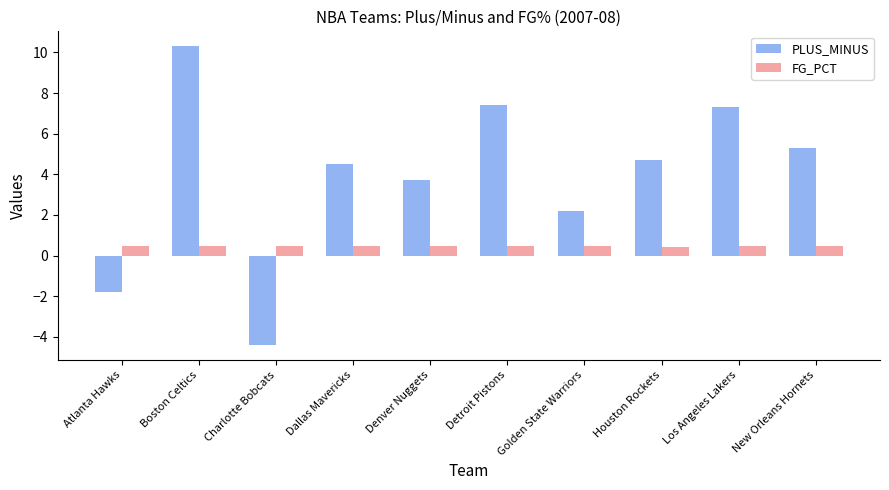

At Los Angeles Lakers, list the series in order from smallest to largest.

FG_PCT, PLUS_MINUS